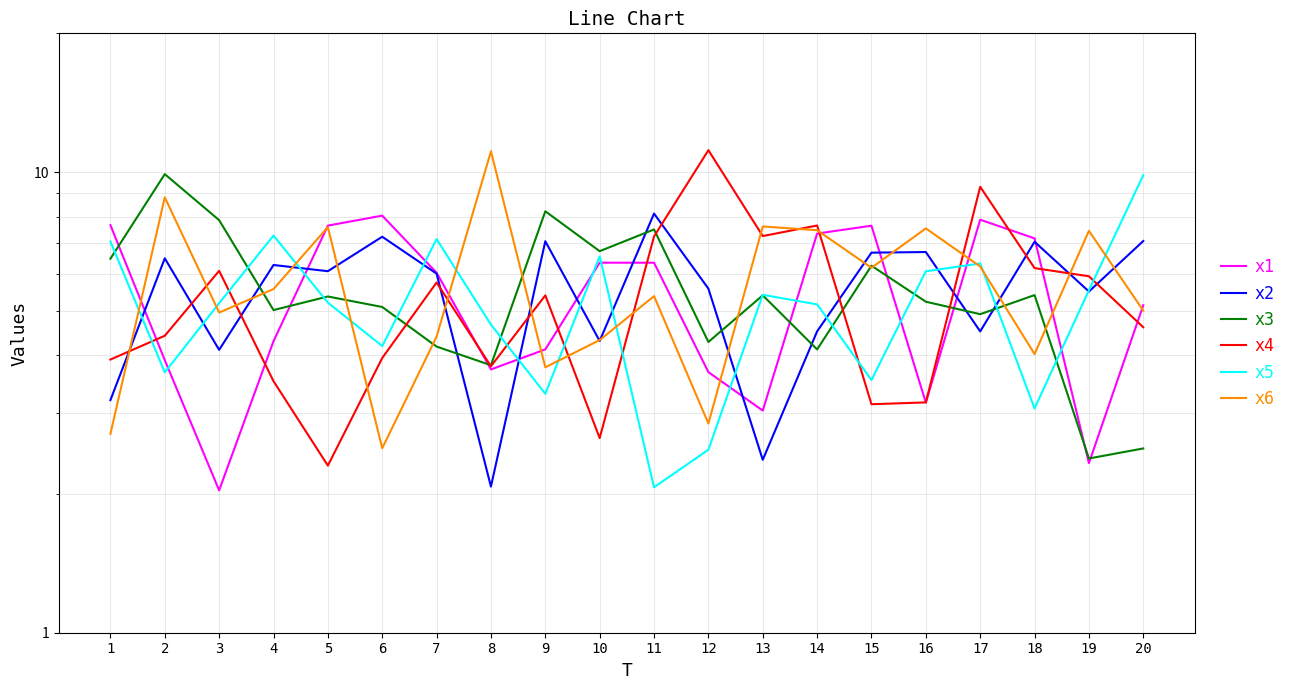

What is the maximum value for x1?

8.0